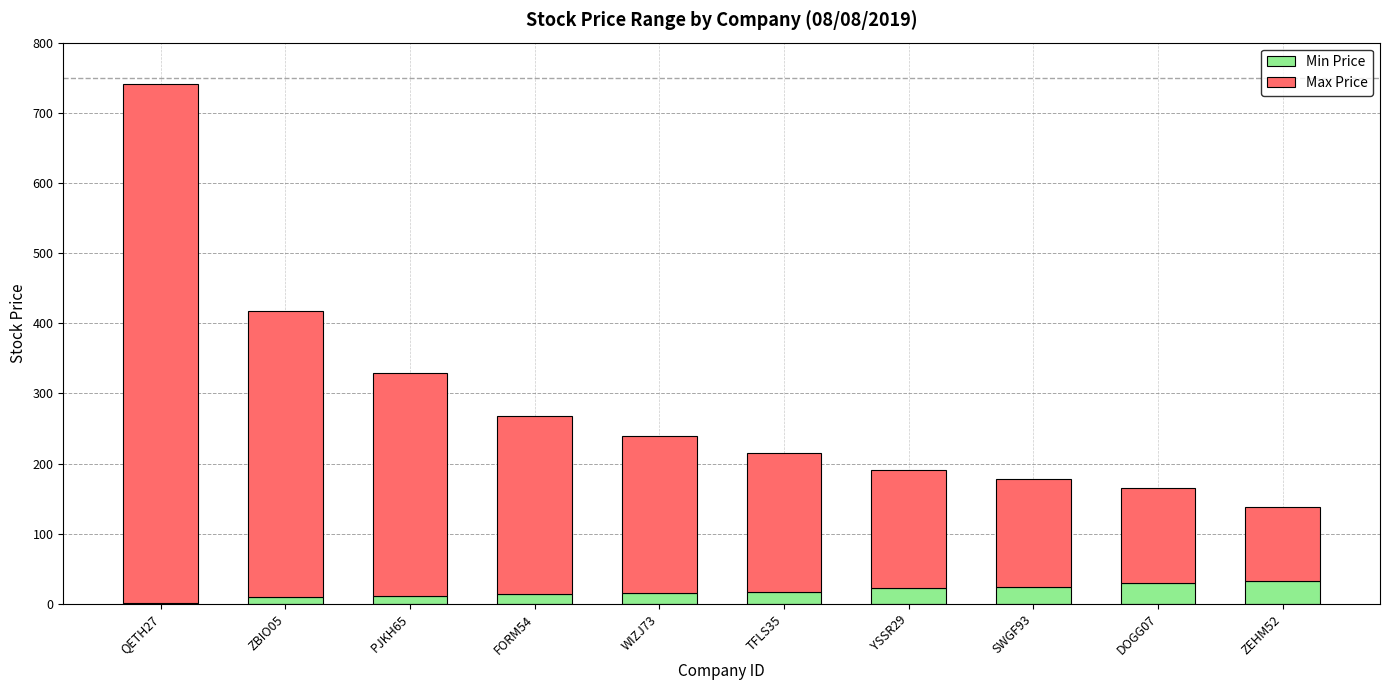

At which category is the sum across all series the highest?

QETH27